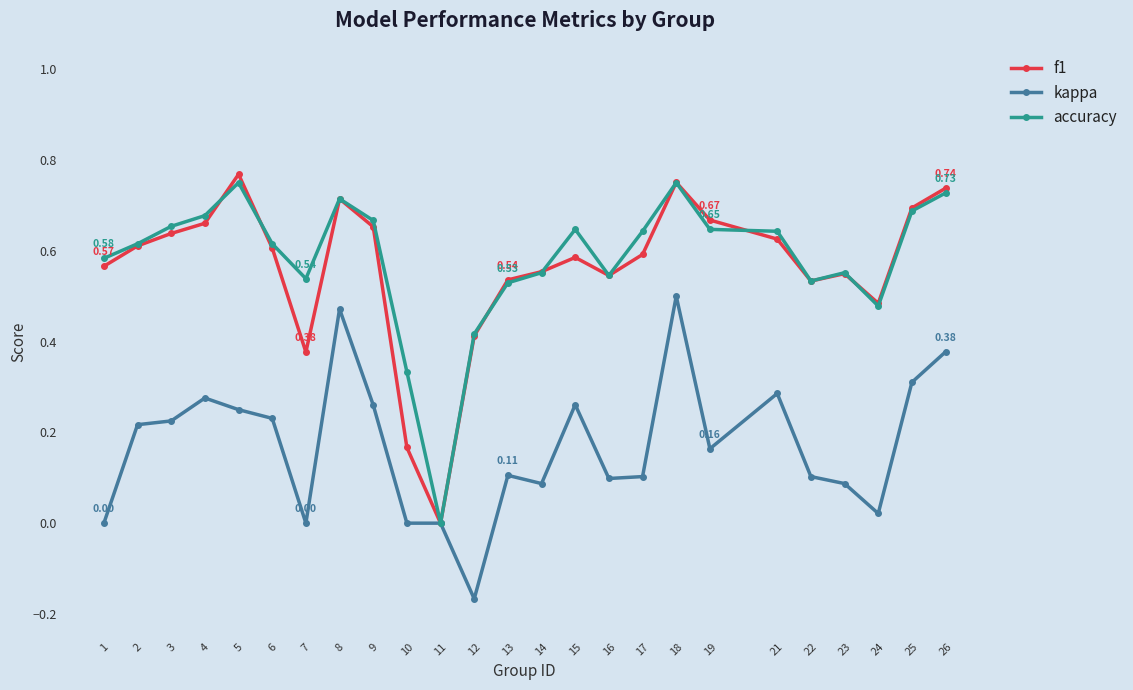

List the series in order of their peak value, lowest first.

kappa, accuracy, f1